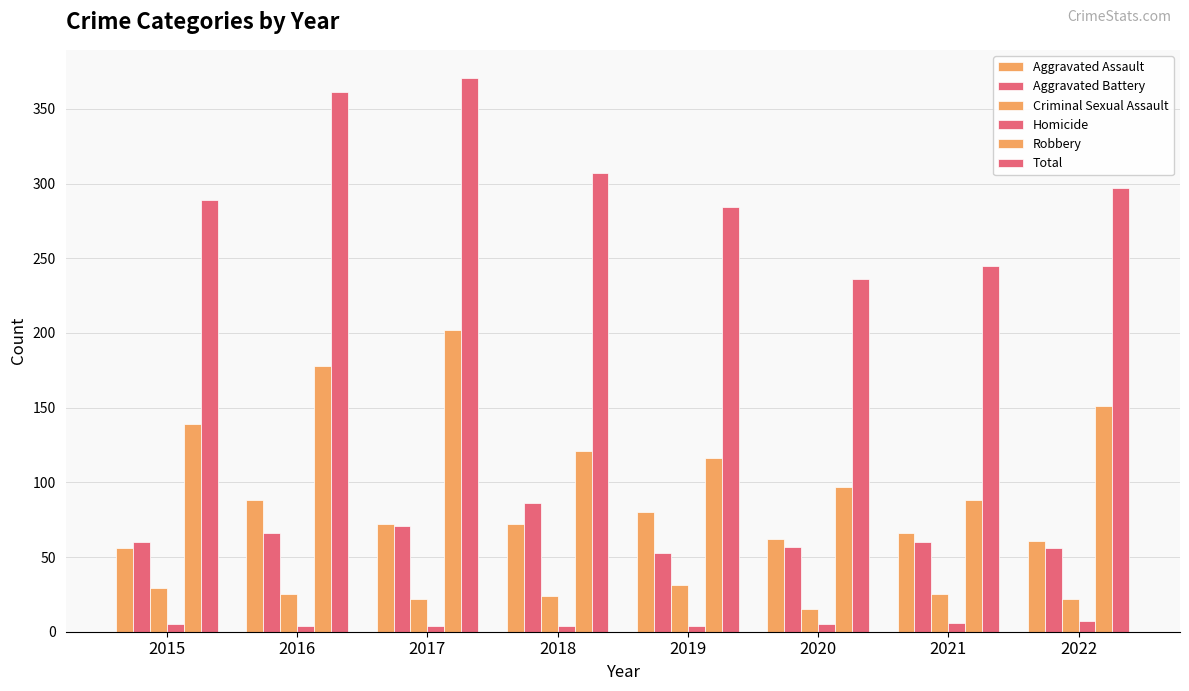

How many series are shown in this chart?

6